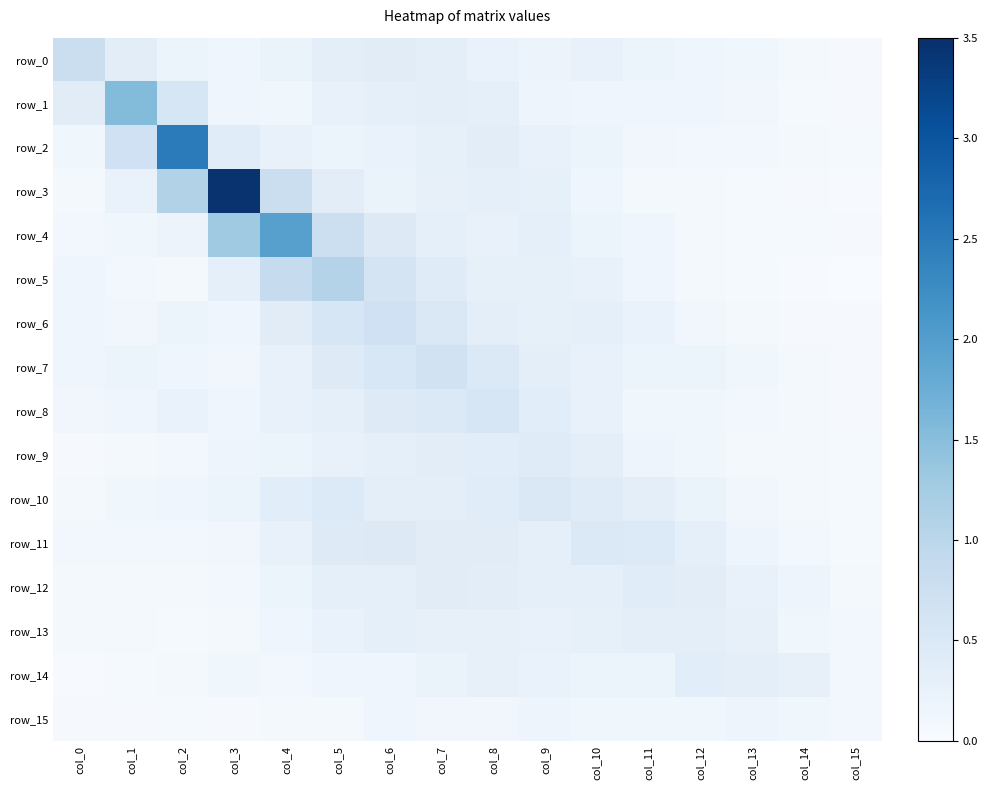

Between col_12 and col_7, which is larger?

col_7